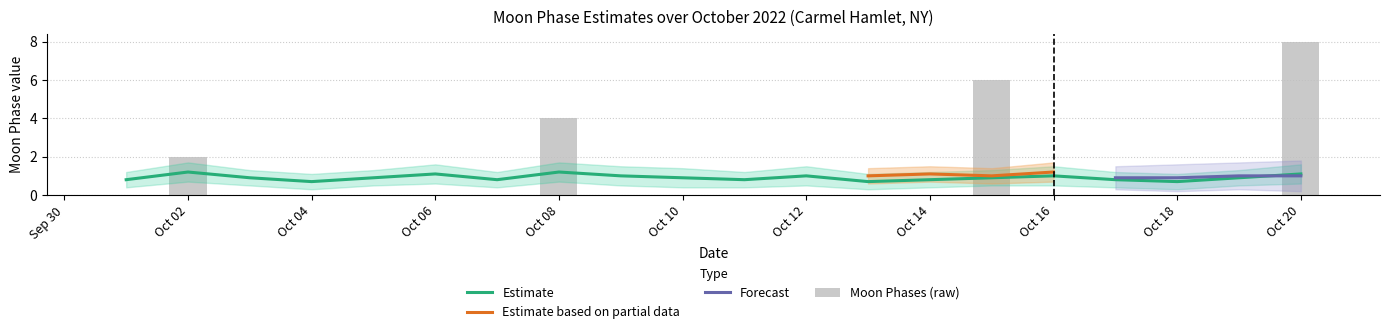

List the labels in order of value, largest first.

2022-10-20, 2022-10-15, 2022-10-08, 2022-10-02, 2022-10-01, 2022-10-03, 2022-10-04, 2022-10-05, 2022-10-06, 2022-10-07, 2022-10-09, 2022-10-10, 2022-10-11, 2022-10-12, 2022-10-13, 2022-10-14, 2022-10-16, 2022-10-17, 2022-10-18, 2022-10-19